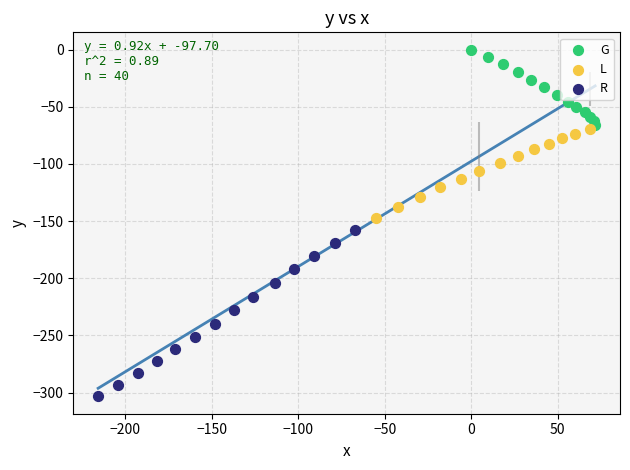

Which series has the largest Y range (max minus min)?

R